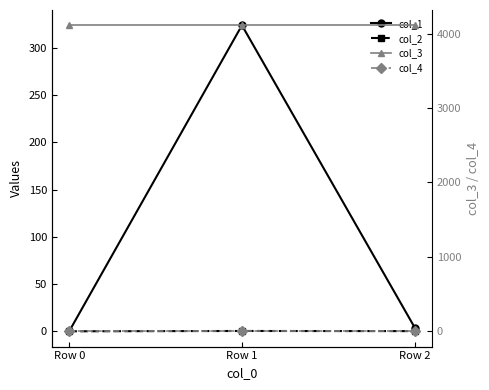

Which has a higher value, Row 1 or Row 0?

Row 1